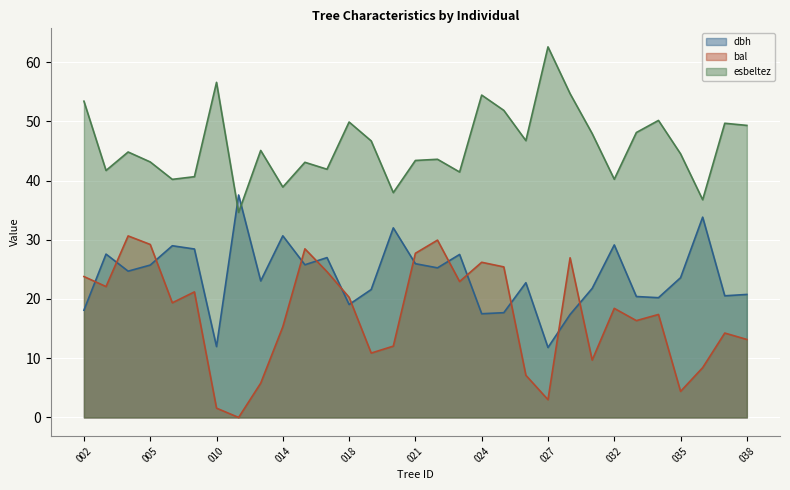

Which series has the widest spread of values?

bal